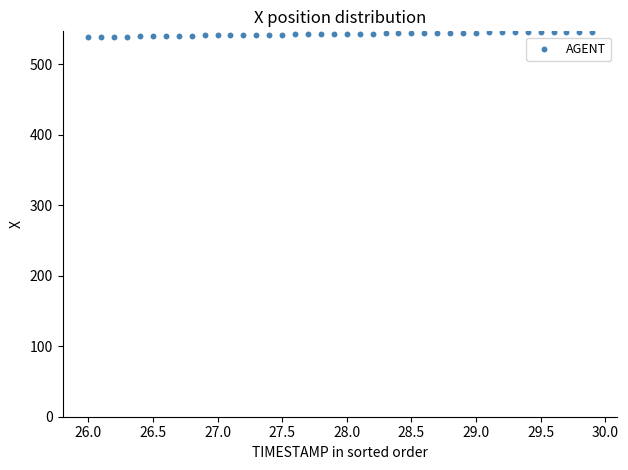

What is the range of X values (max minus min)?

3.9